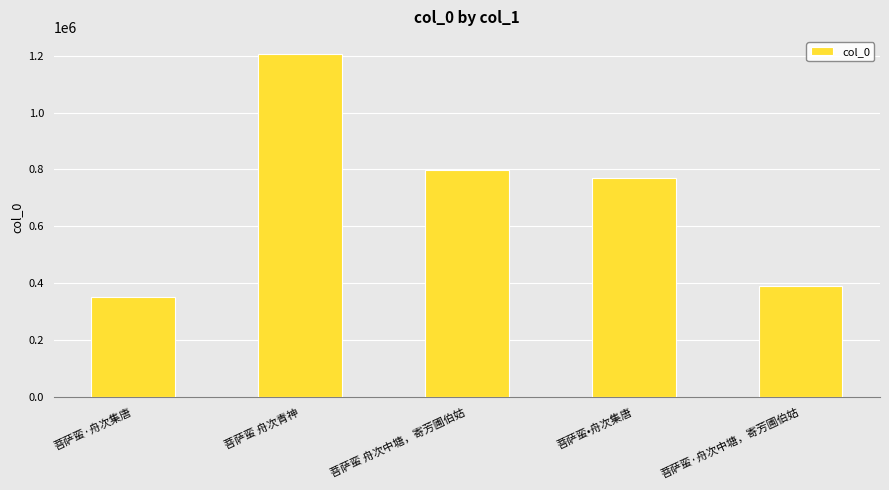

Which label corresponds to the smallest value in the chart?

菩萨蛮·舟次集唐